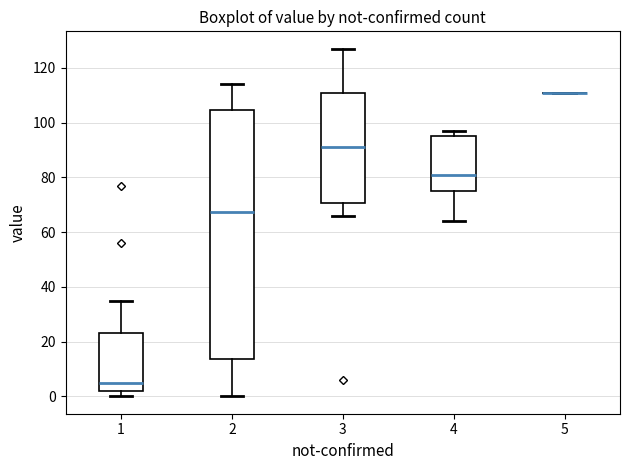

Which box is the tallest, from its lower edge to its upper edge?

2